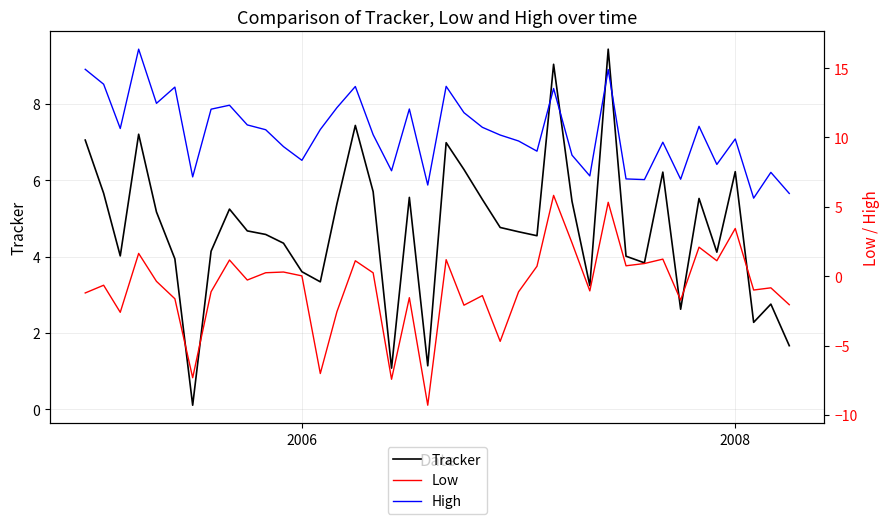

How many lines are shown in the chart?

3